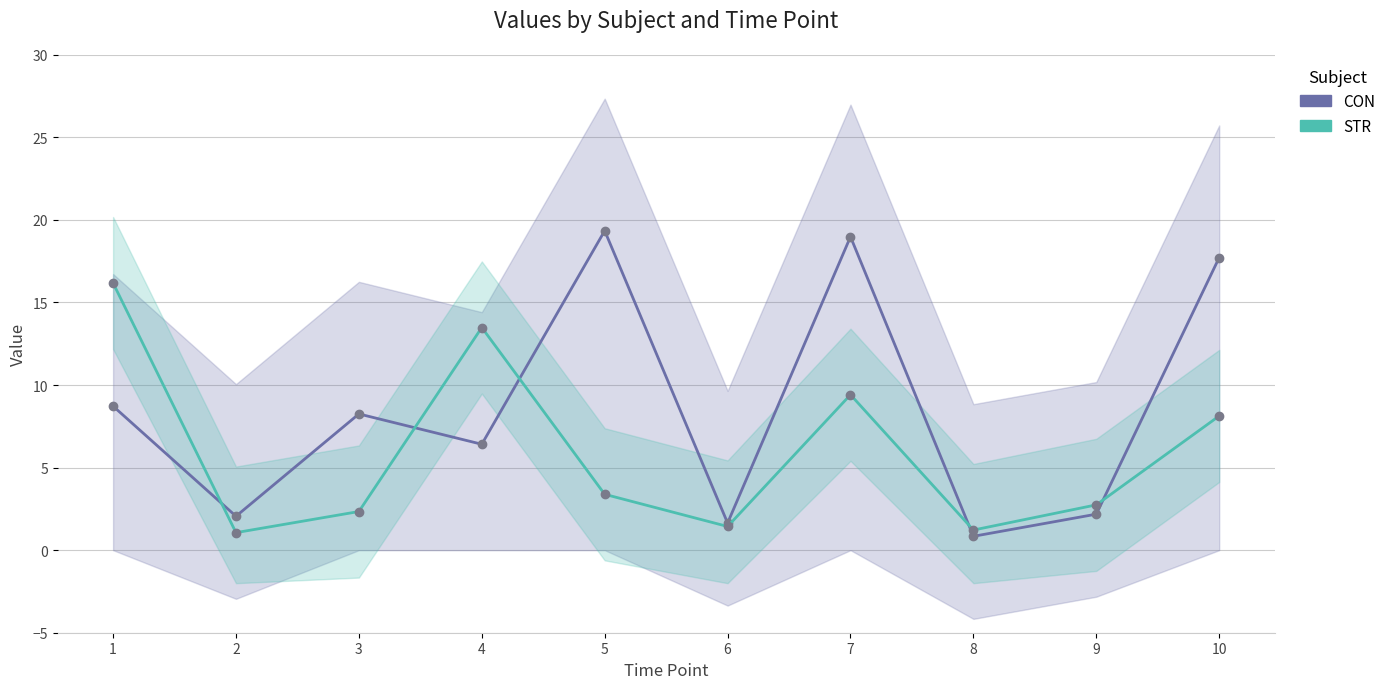

Reading left to right, extract all data points from this chart.

CON: 1=8.7	2=2.1	3=8.2	4=6.4	5=19.3	6=1.6	7=19.0	8=0.8	9=2.2	10=17.7
STR: 1=16.2	2=1.1	3=2.3	4=13.5	5=3.4	6=1.4	7=9.4	8=1.2	9=2.7	10=8.1